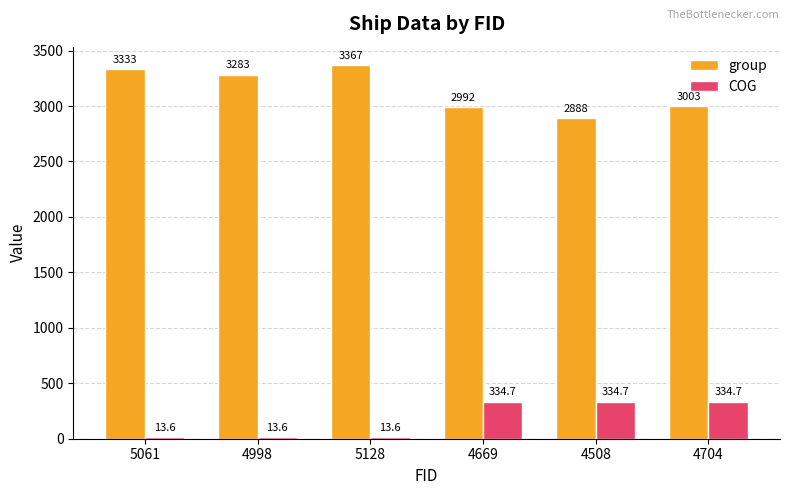

Which series has the widest spread of values?

group